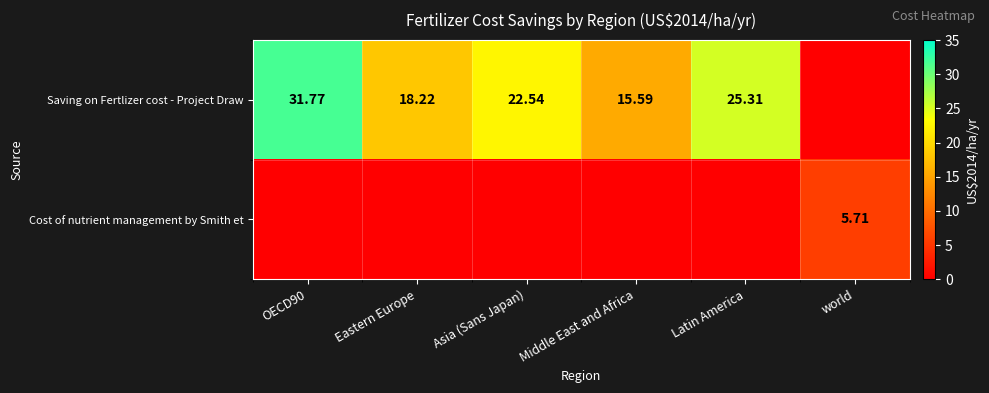

What is the spread (max minus min) of values at world?

5.7